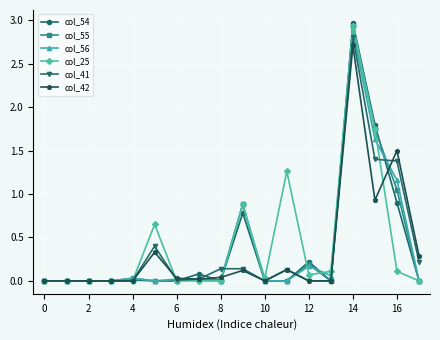

How many lines are shown in the chart?

6